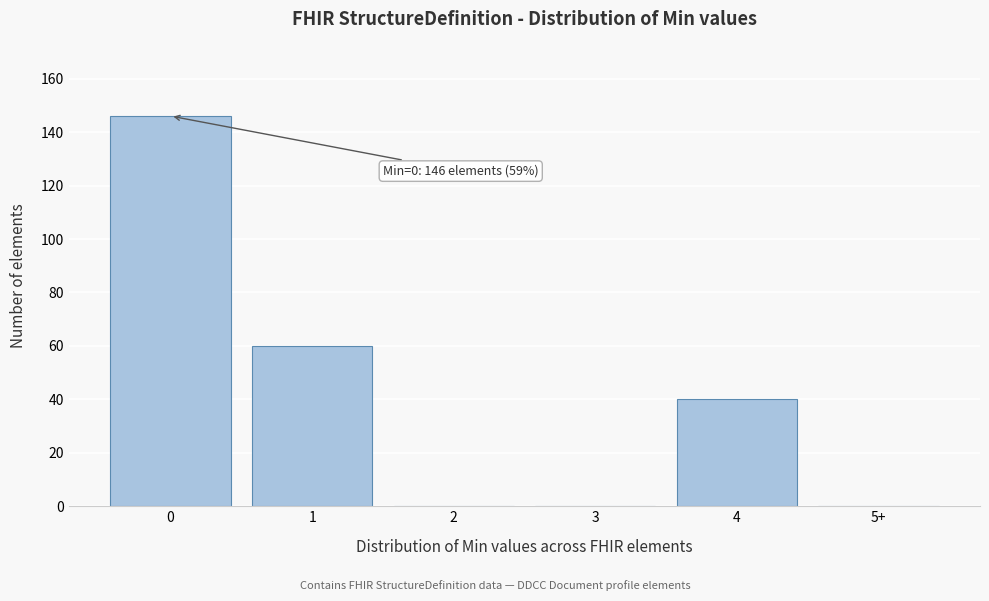

Reading left to right, extract all data points from this chart.

0=146	1=60	2=0	3=0	4=40	5+=0